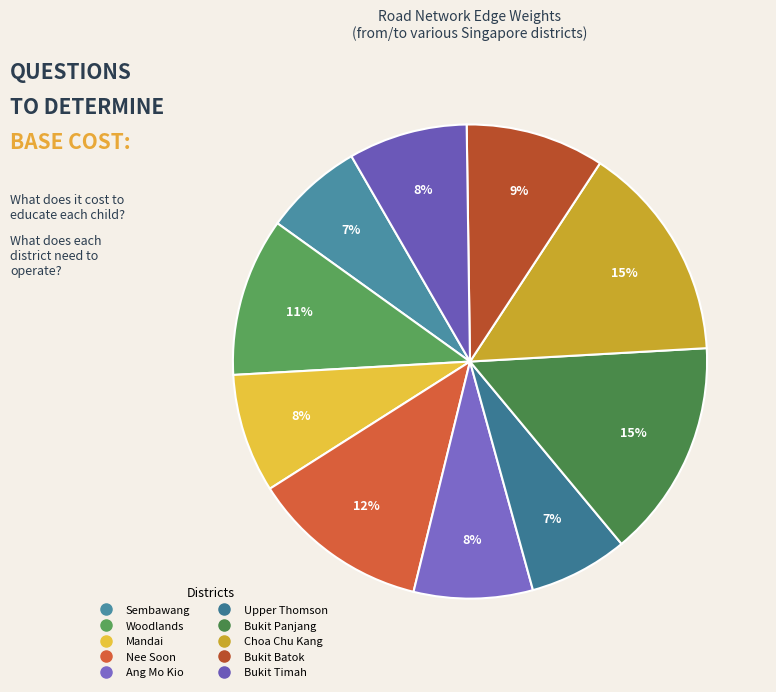

Does Bukit Batok represent more than half of the total?

No